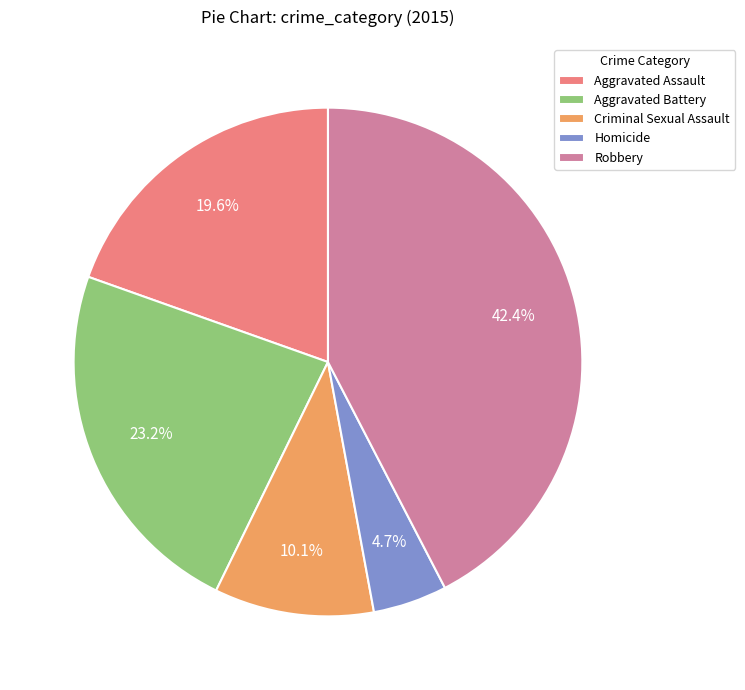

Which slice is the largest?

Robbery